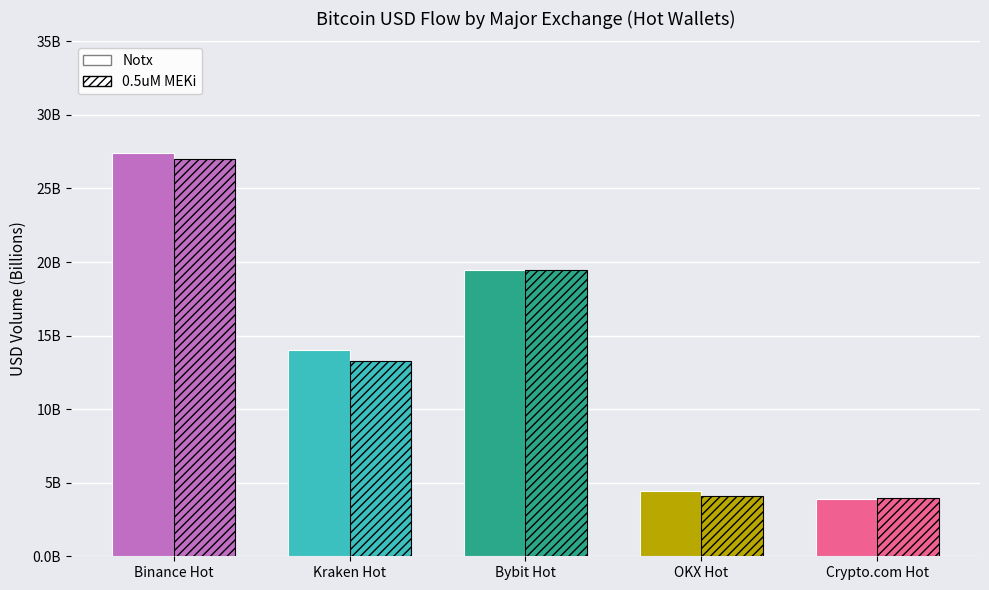

Does the chart contain any negative values?

No